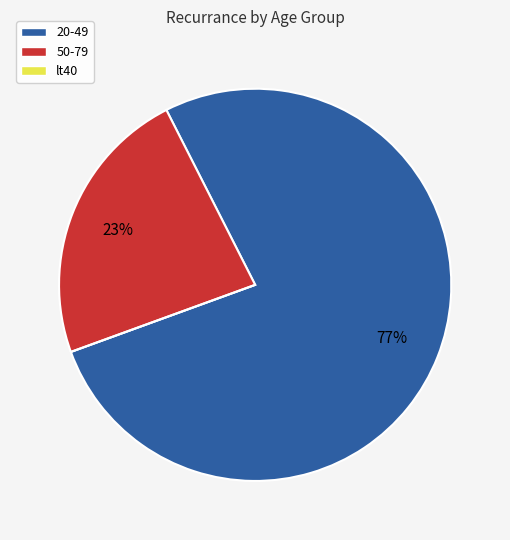

True or false: 50-79 accounts for 23% of the total.

True